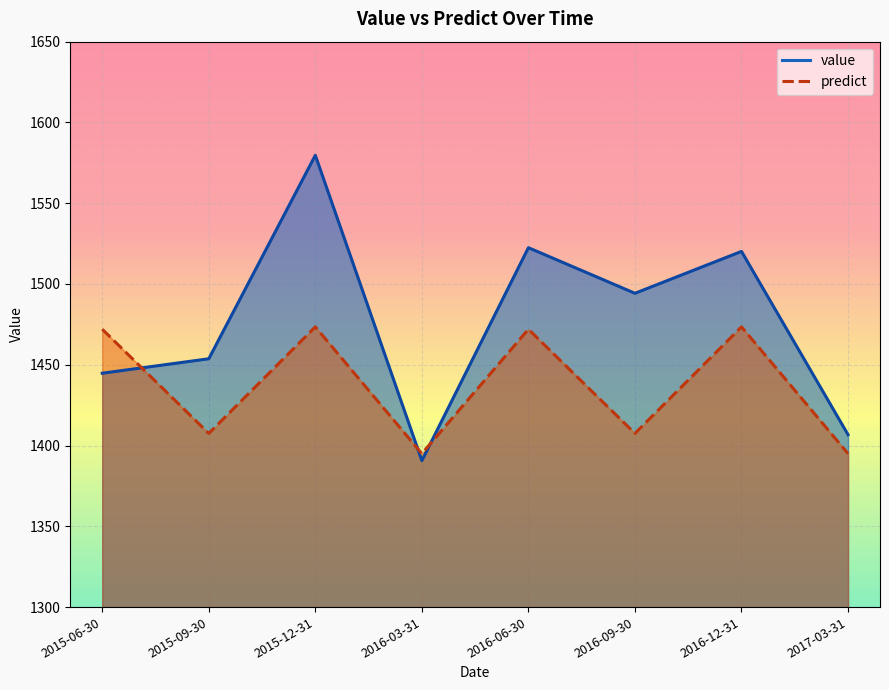

How many times do predict and value cross each other?

3